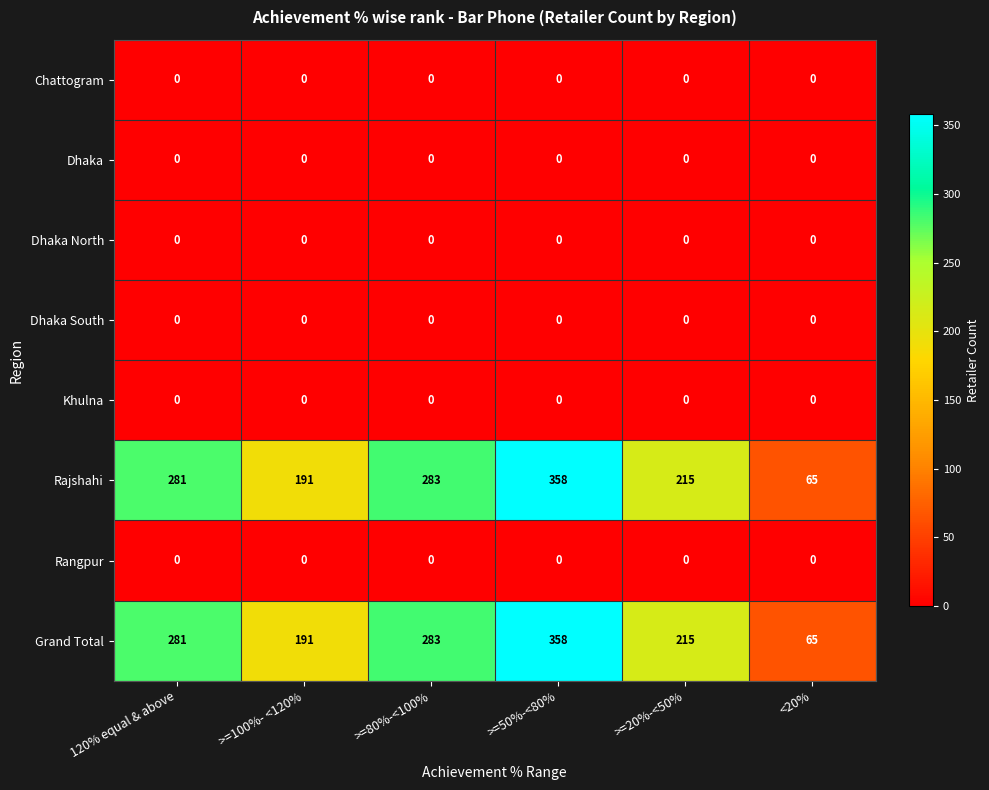

At how many categories does at least one series exceed 263?

3